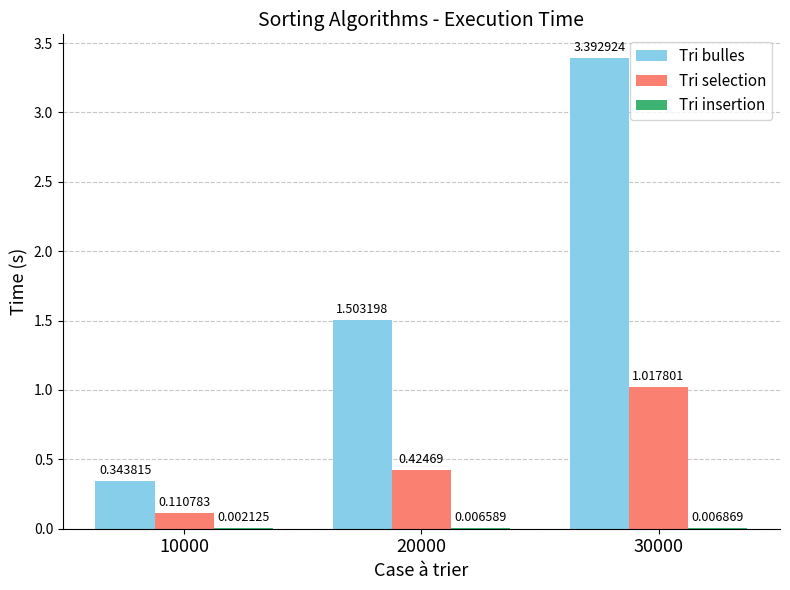

What is the sum of the Tri selection values at 30000 and 20000?

1.4